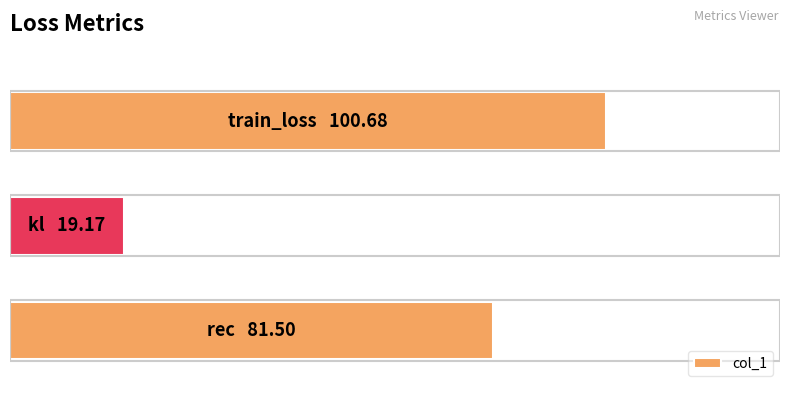

How many bars are there in total?

3